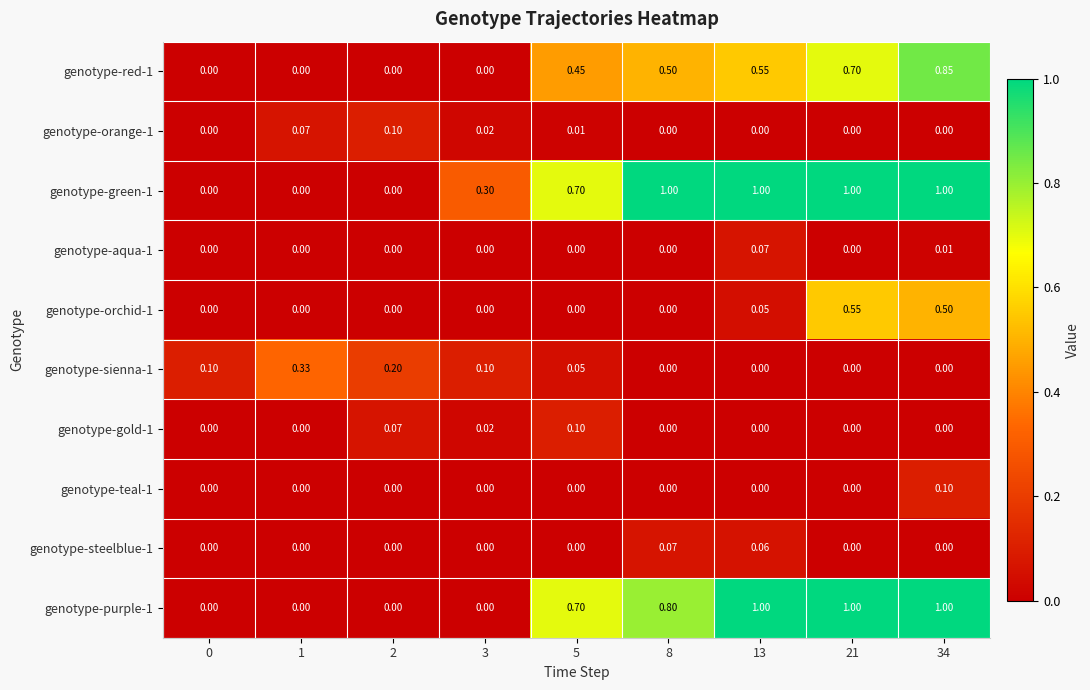

How many data points in genotype-teal-1 are above 0?

1